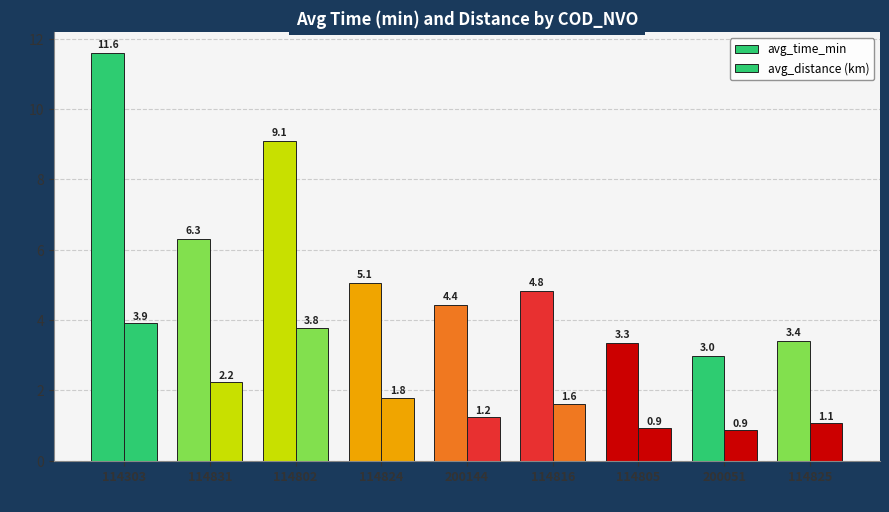

How many data points in avg_time_min are less than 4?

3